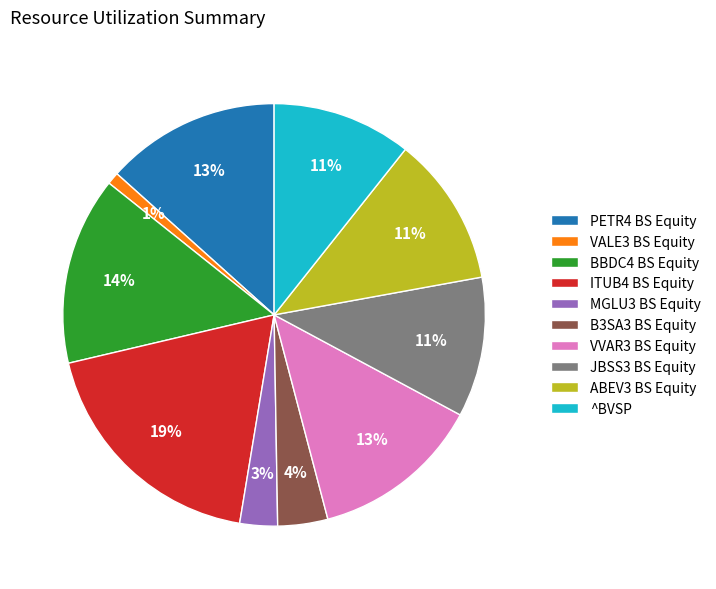

To the nearest percent, what portion does JBSS3 BS Equity represent?

11%